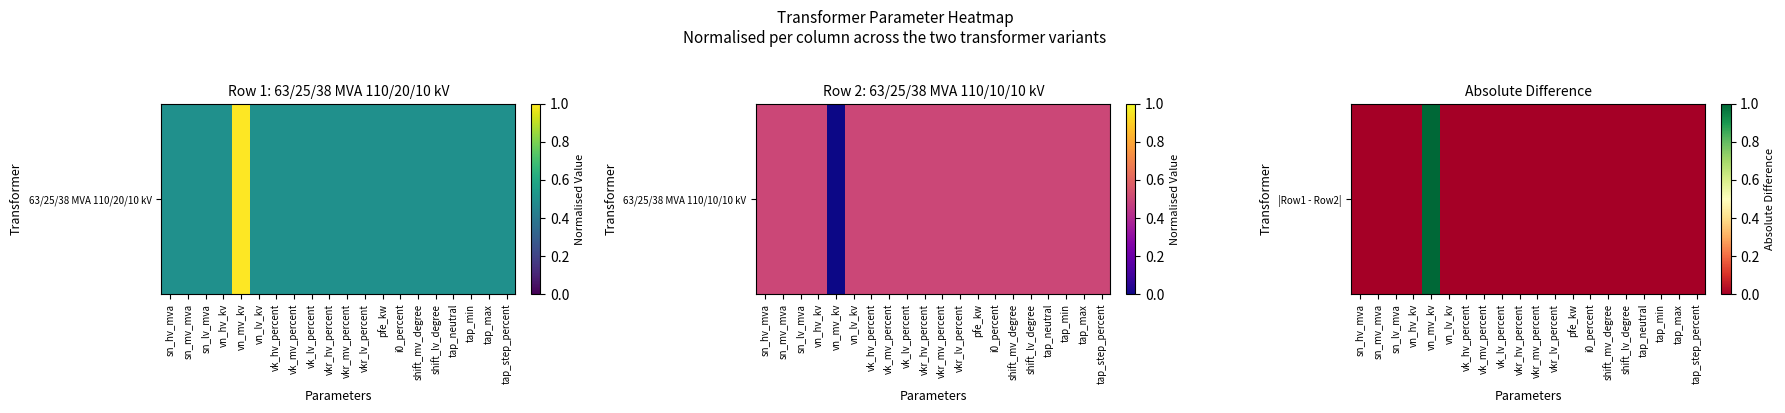

List the labels in order of value, smallest first.

sn_hv_mva, sn_mv_mva, sn_lv_mva, vn_hv_kv, vn_lv_kv, vk_hv_percent, vk_mv_percent, vk_lv_percent, vkr_hv_percent, vkr_mv_percent, vkr_lv_percent, pfe_kw, i0_percent, shift_mv_degree, shift_lv_degree, tap_neutral, tap_min, tap_max, tap_step_percent, vn_mv_kv